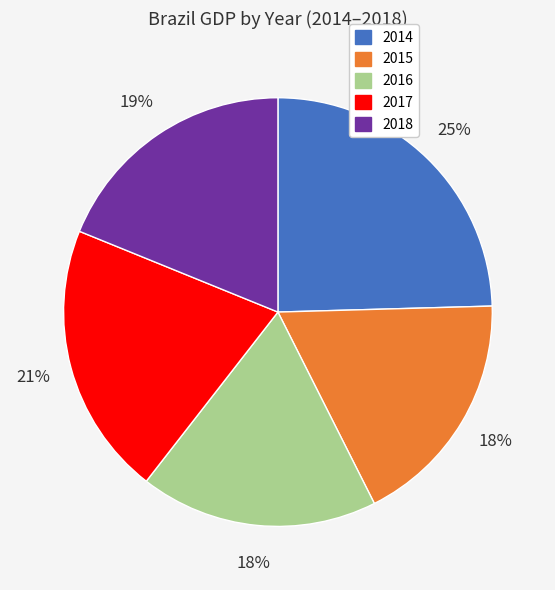

Is the sum of 2017 and 2016 greater than half?

No